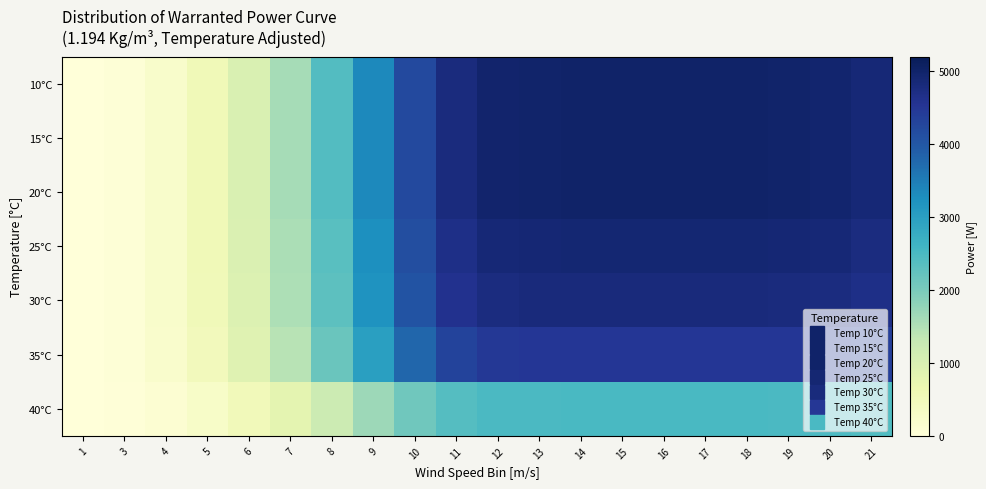

List the series in order of their peak value, lowest first.

40°C, 35°C, 30°C, 25°C, 10°C, 15°C, 20°C